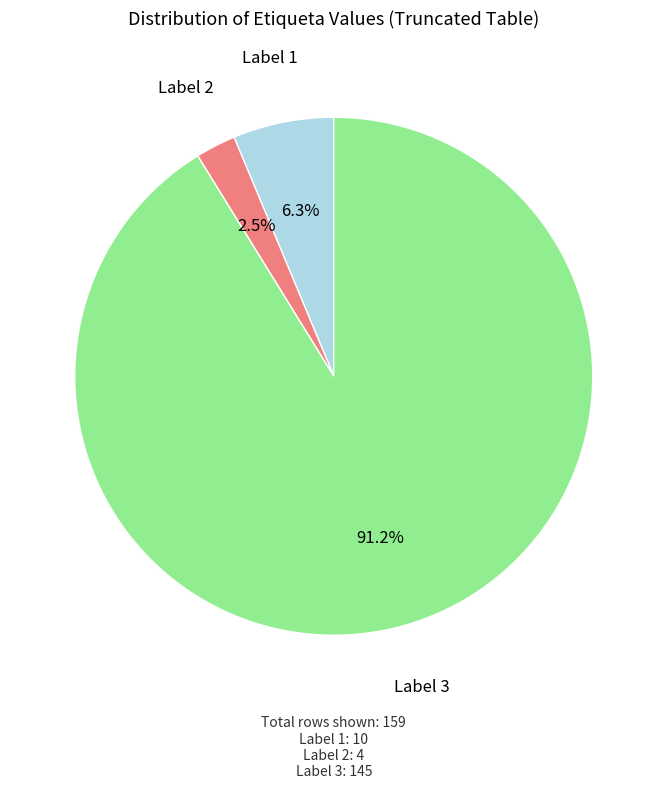

How many slices are in this pie chart?

3